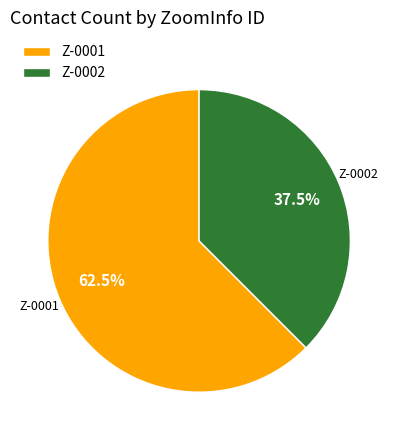

Which category has the biggest portion of the pie?

Z-0001